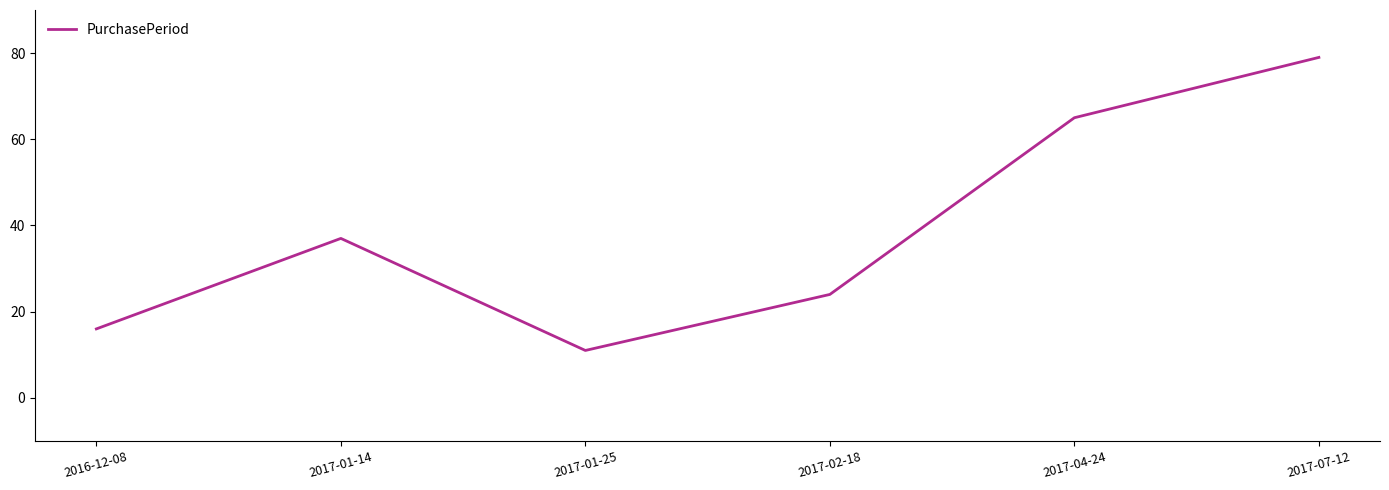

Reading right to left, transcribe all the data shown in this chart.

2017-07-12=79	2017-04-24=65	2017-02-18=24	2017-01-25=11	2017-01-14=37	2016-12-08=16